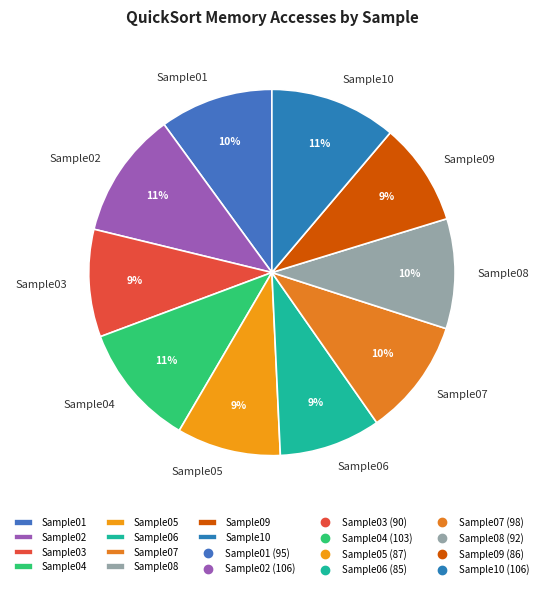

Does any single category account for the majority?

No